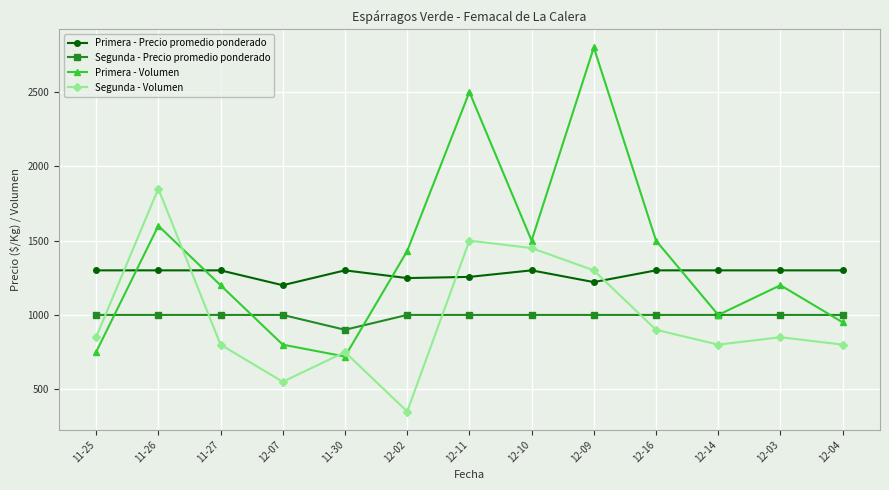

What is the value of the Primera - Precio promedio ponderado point at the 2nd from the left?

1300